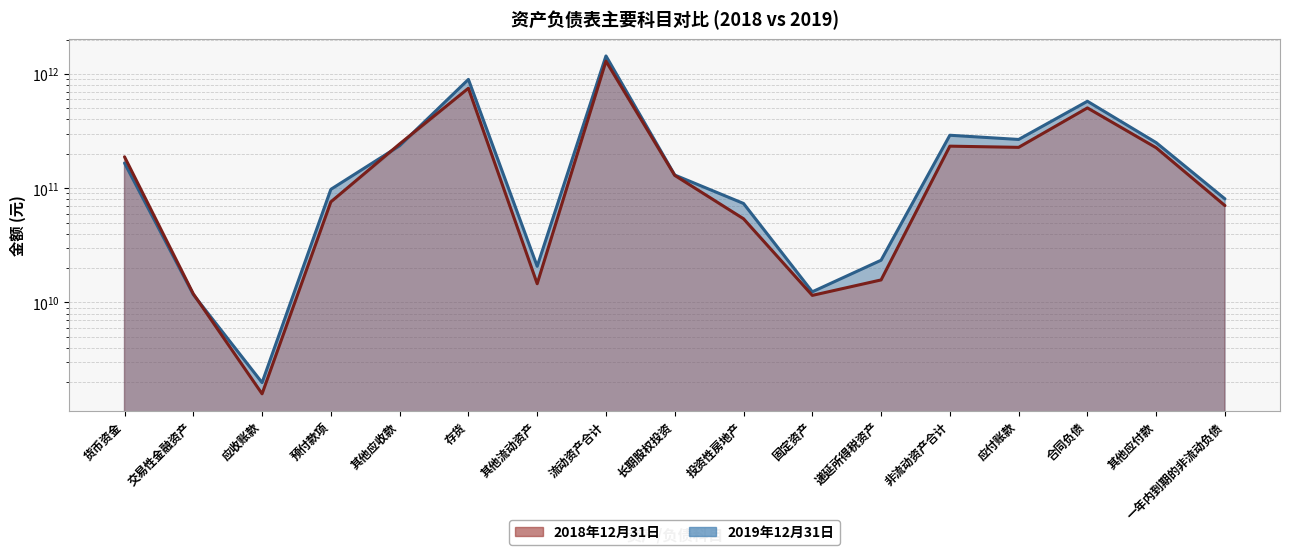

What is the total value across all series at 长期股权投资?

260003424096.0